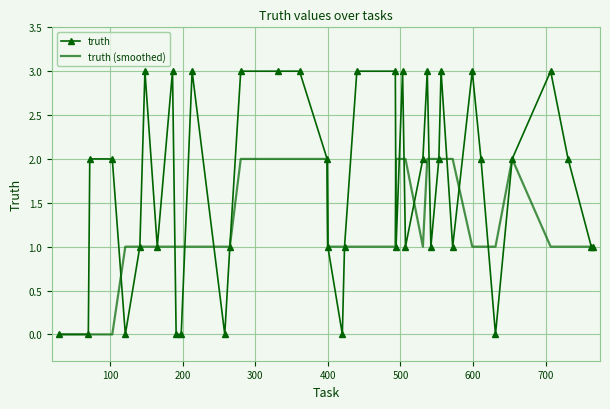

True or false: truth (smoothed) and truth cross at least once.

True